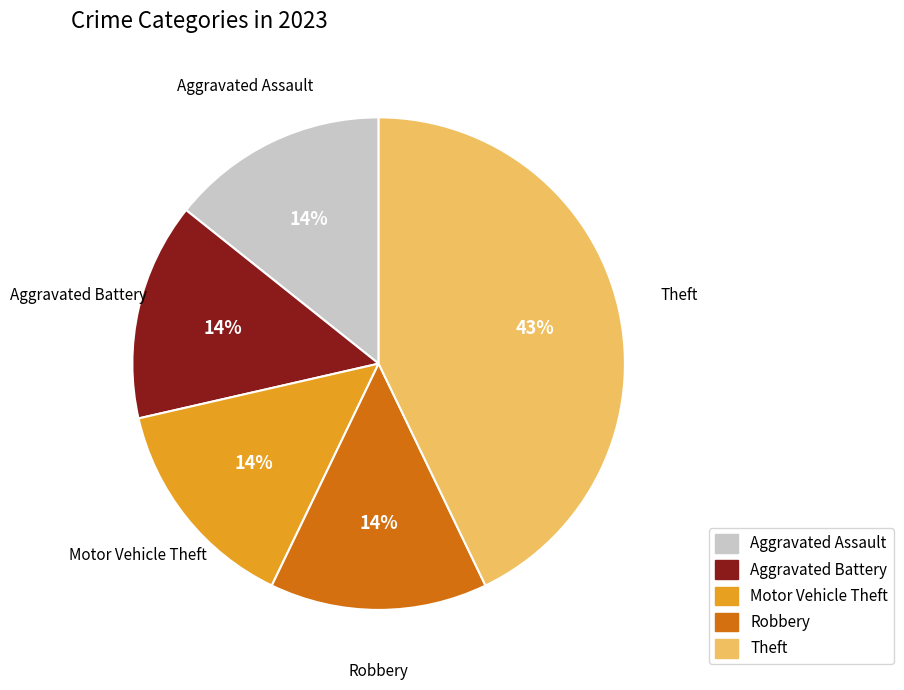

Is there a majority slice in this chart?

No